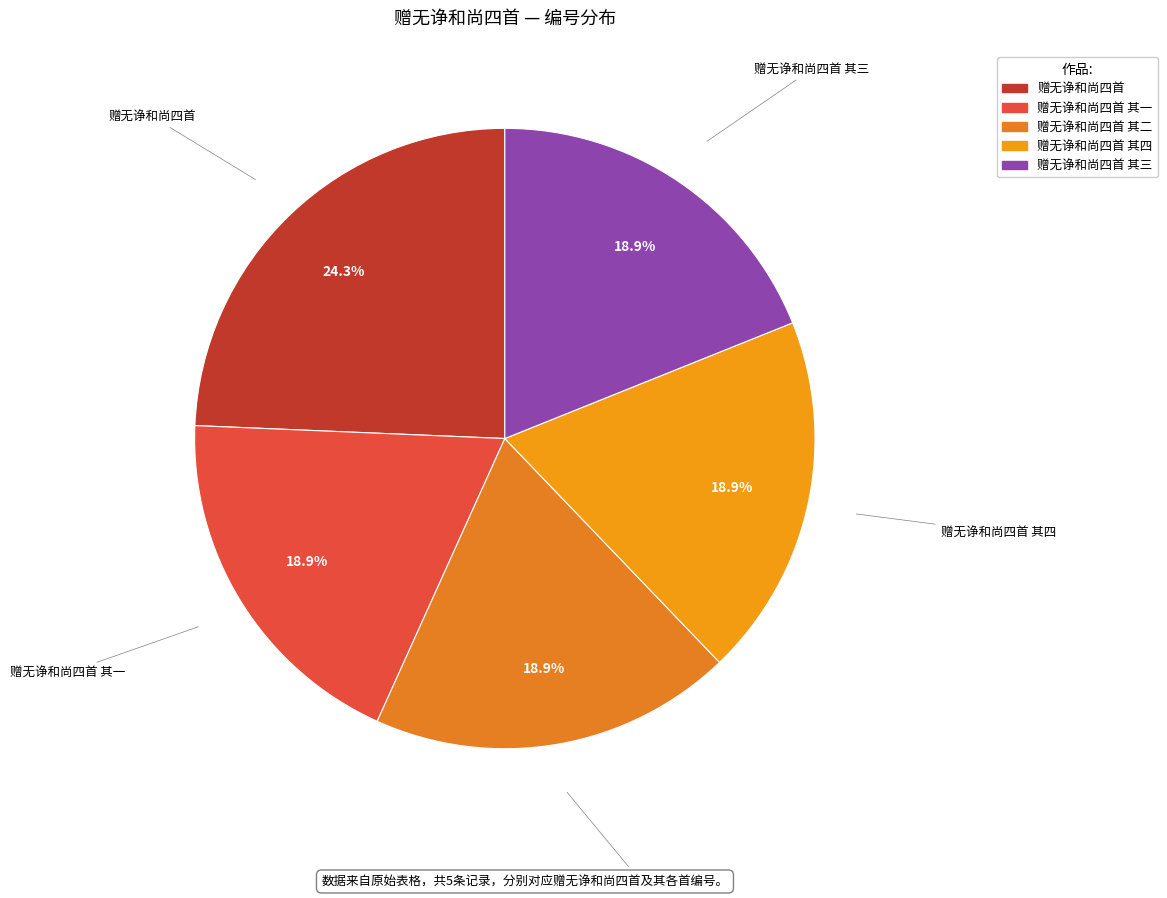

Does 赠无诤和尚四首 其二 represent more than half of the total?

No